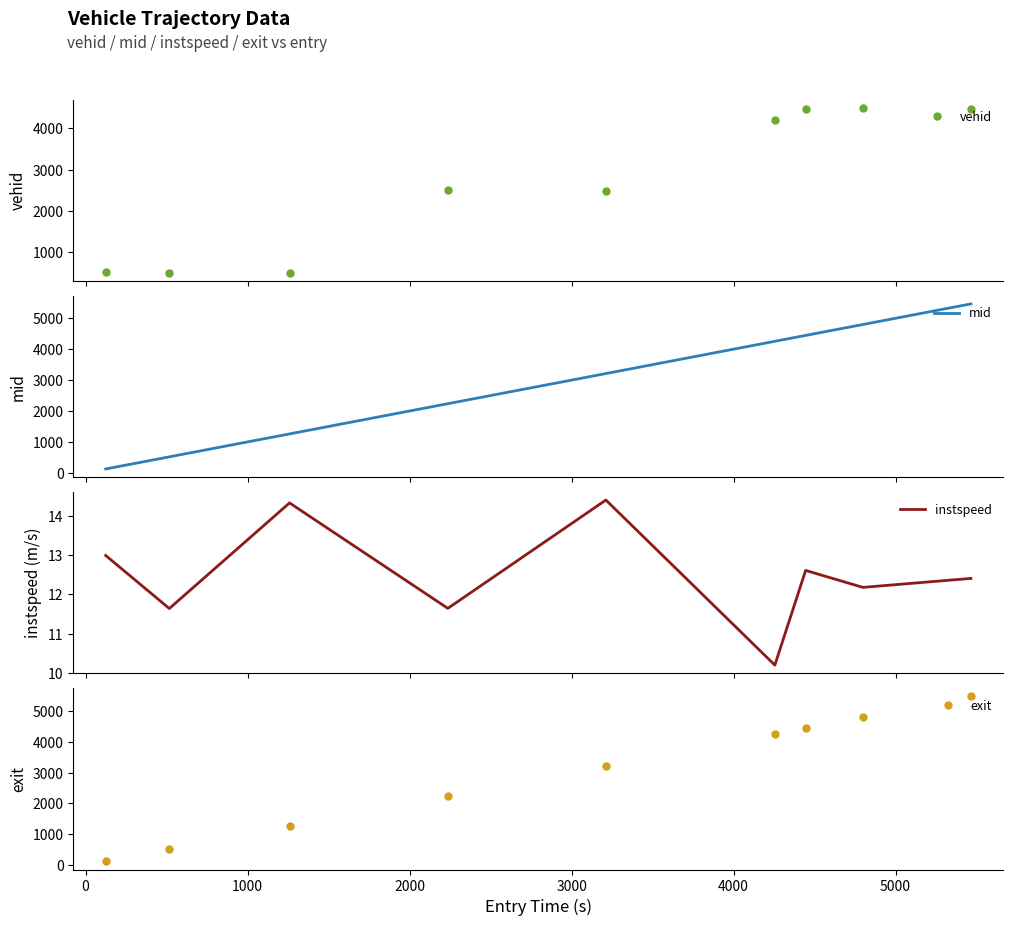

True or false: exit has more than 0 interior local peaks.

False